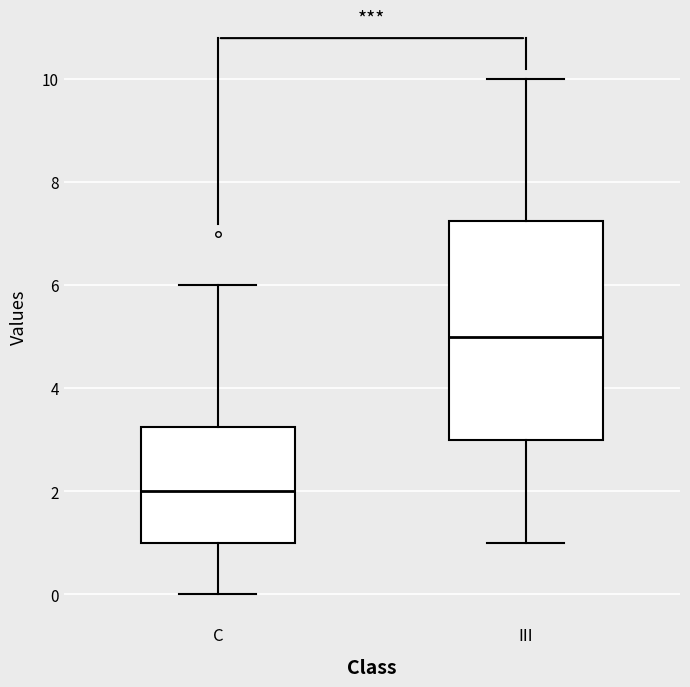

Reading left to right, transcribe this box plot: for each box, give where its median line is, the range the box spans, and where its two whiskers end, as read against the y-axis. The values are not printed on the chart, so give them approximately, as read against the axis.

C: median 2.0, box 1.0 to 3.2, whiskers 0.0 to 6.0
III: median 5.0, box 3.0 to 7.2, whiskers 1.0 to 10.0